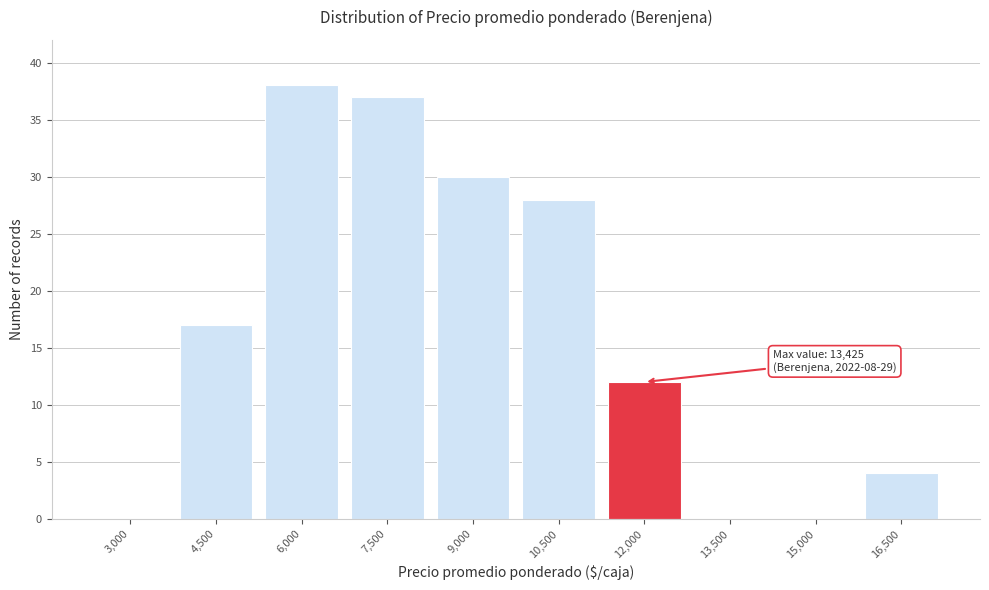

Reading left to right, what are all the values shown in this chart?

3,000=0	4,500=17	6,000=38	7,500=37	9,000=30	10,500=28	12,000=12	13,500=0	15,000=0	16,500=4